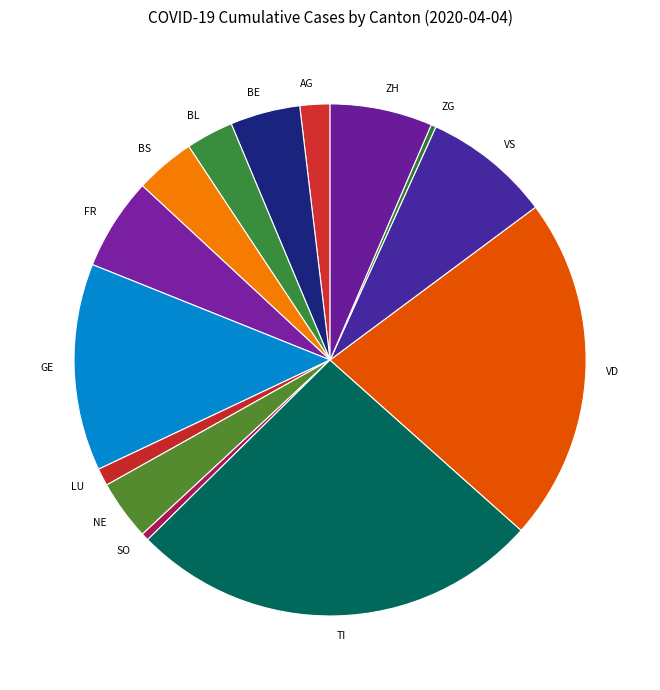

Which has a higher value, SO or FR?

FR